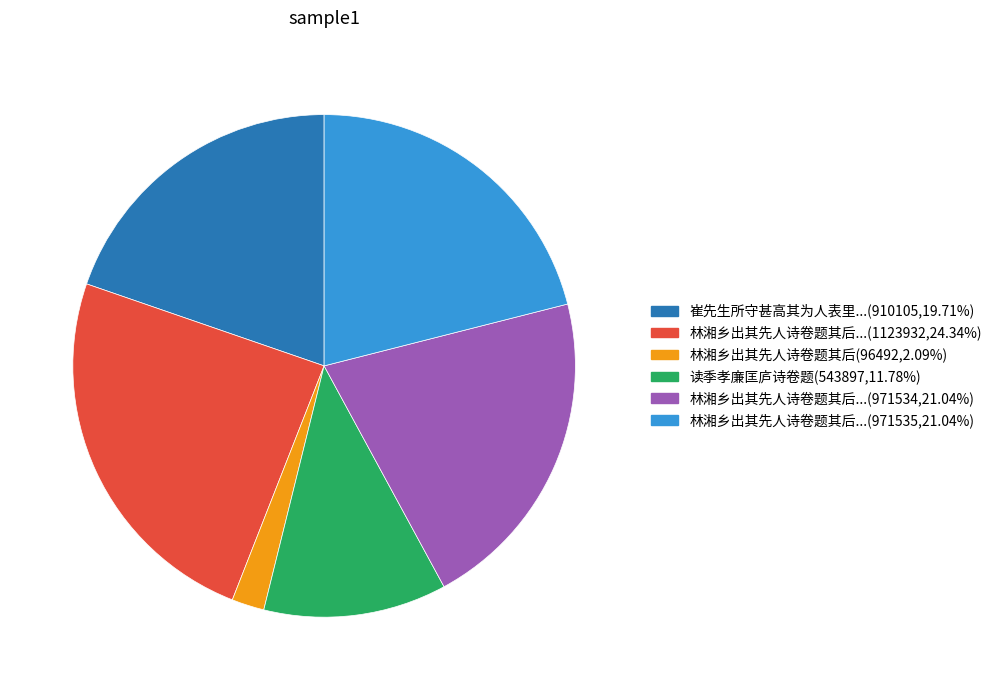

Is there a majority slice in this chart?

No